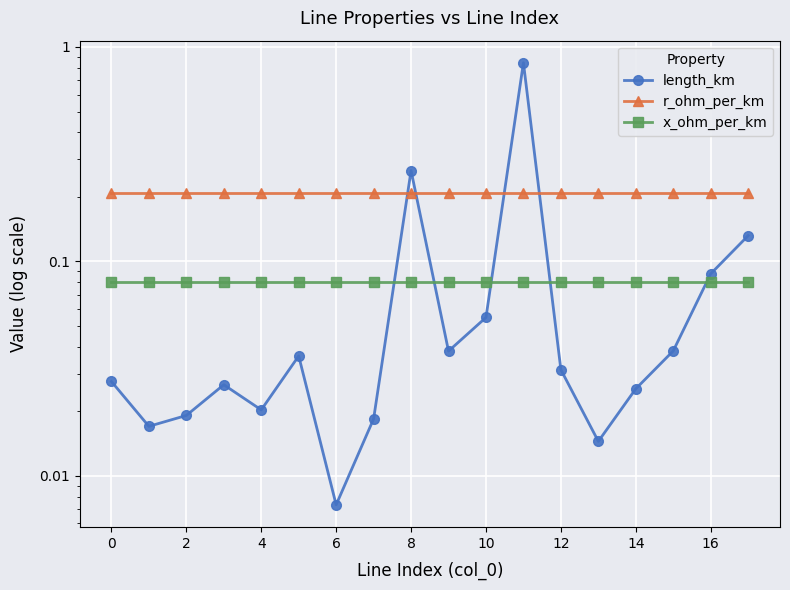

Count the number of data series in this chart.

3